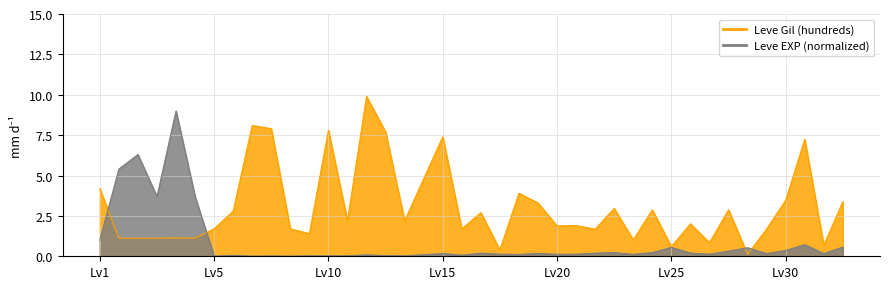

Reading right to left, what are all the values shown in this chart?

Leve Gil (hundreds): 3.4	0.7	7.2	3.5	1.7	0.1	2.9	0.8	2.0	0.6	2.9	1.0	3.0	1.7	1.9	1.9	3.3	3.9	0.4	2.7	1.7	7.4	4.8	2.2	7.7	9.9	2.2	7.8	1.4	1.7	7.9	8.1	2.8	1.7	1.1	1.1	1.1	1.1	1.1	4.2
Leve EXP (normalized): 0.6	0.2	0.7	0.4	0.2	0.5	0.3	0.1	0.2	0.6	0.2	0.1	0.2	0.2	0.1	0.1	0.2	0.1	0.1	0.2	0.1	0.2	0.1	0.0	0.0	0.1	0.0	0.0	0.0	0.0	0.0	0.0	0.1	0.0	3.7	9.0	3.7	6.3	5.4	1.0